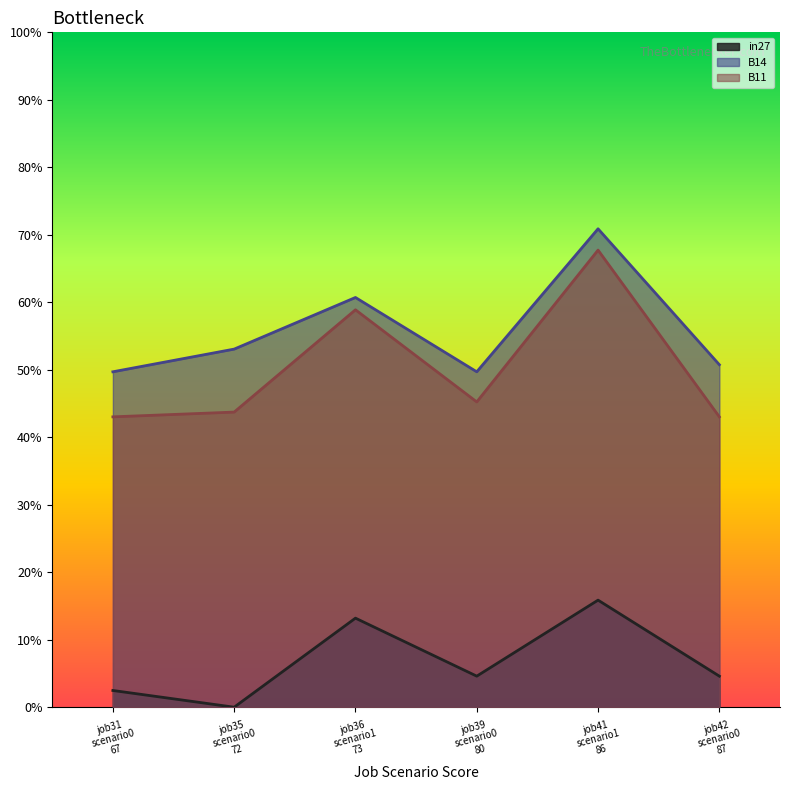

What is the value of the in27 point at the 5th from the left?

0.2